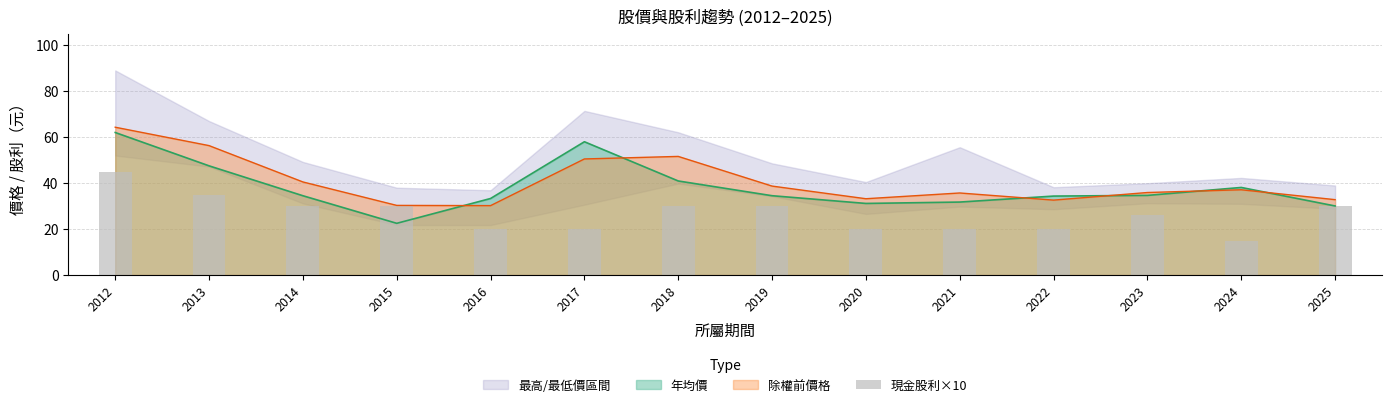

How many values are below 30?

7